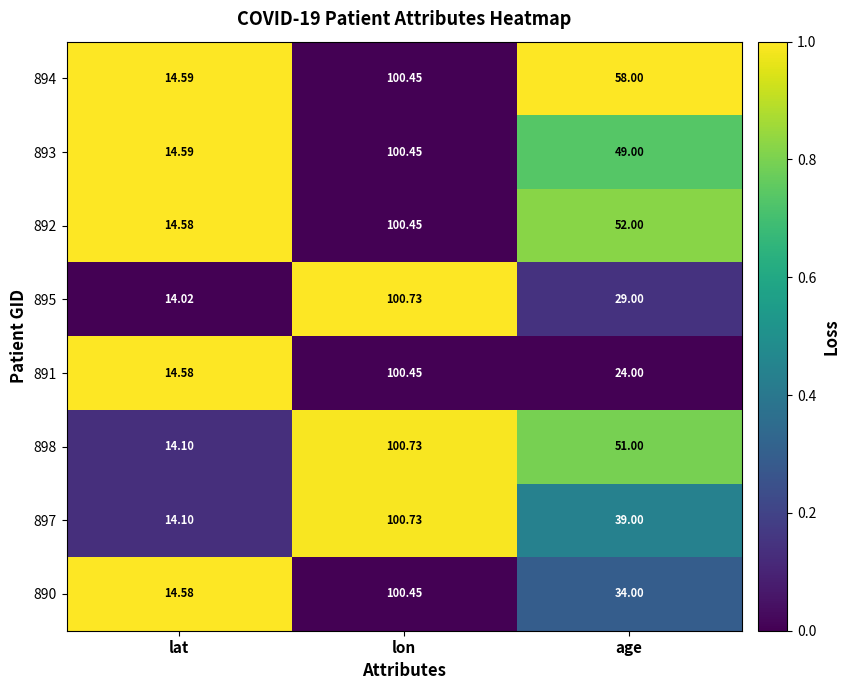

List the labels in order of 892 value, largest first.

lon, age, lat